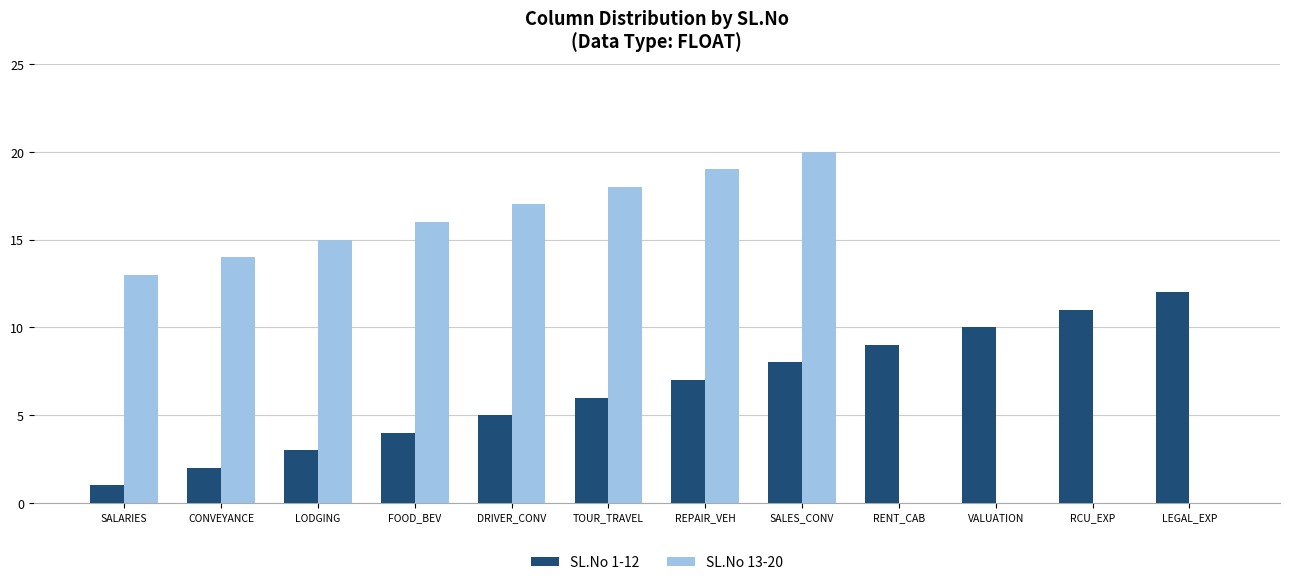

What are all the series names shown in the legend?

SL.No 1-12, SL.No 13-20